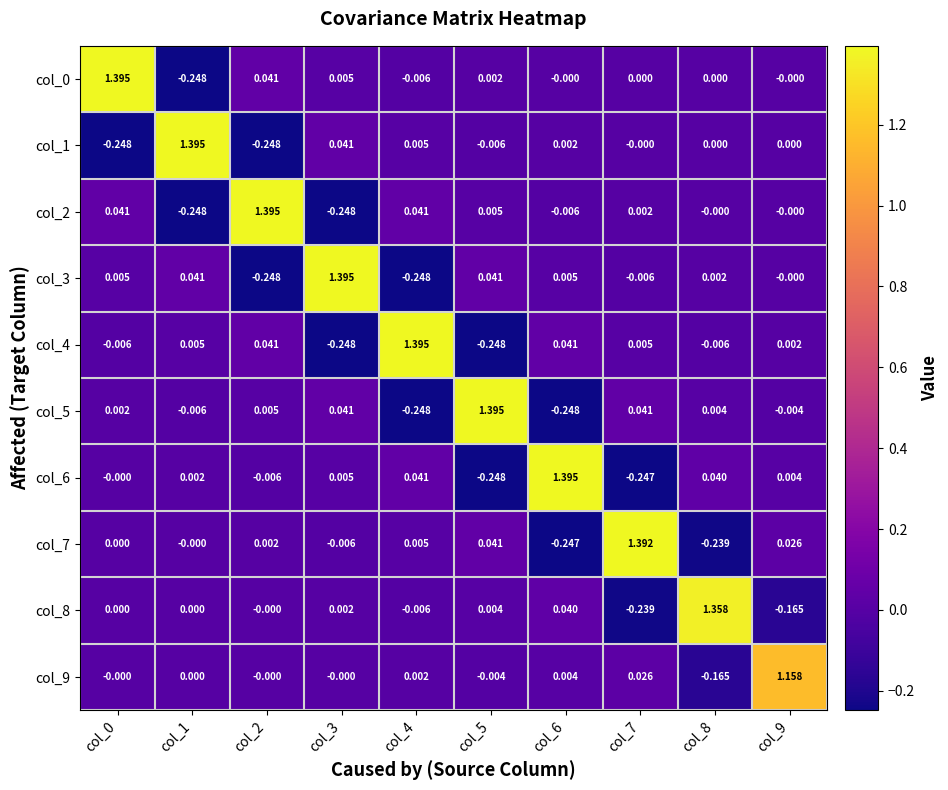

How many categories are shown in the chart?

10